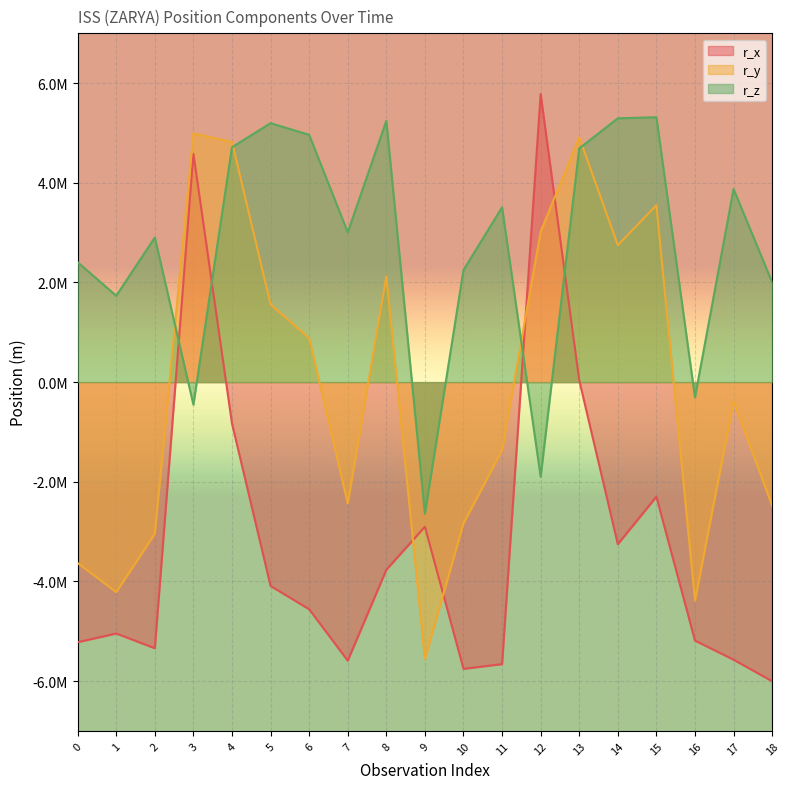

List the series in order of their peak value, highest first.

r_x, r_z, r_y